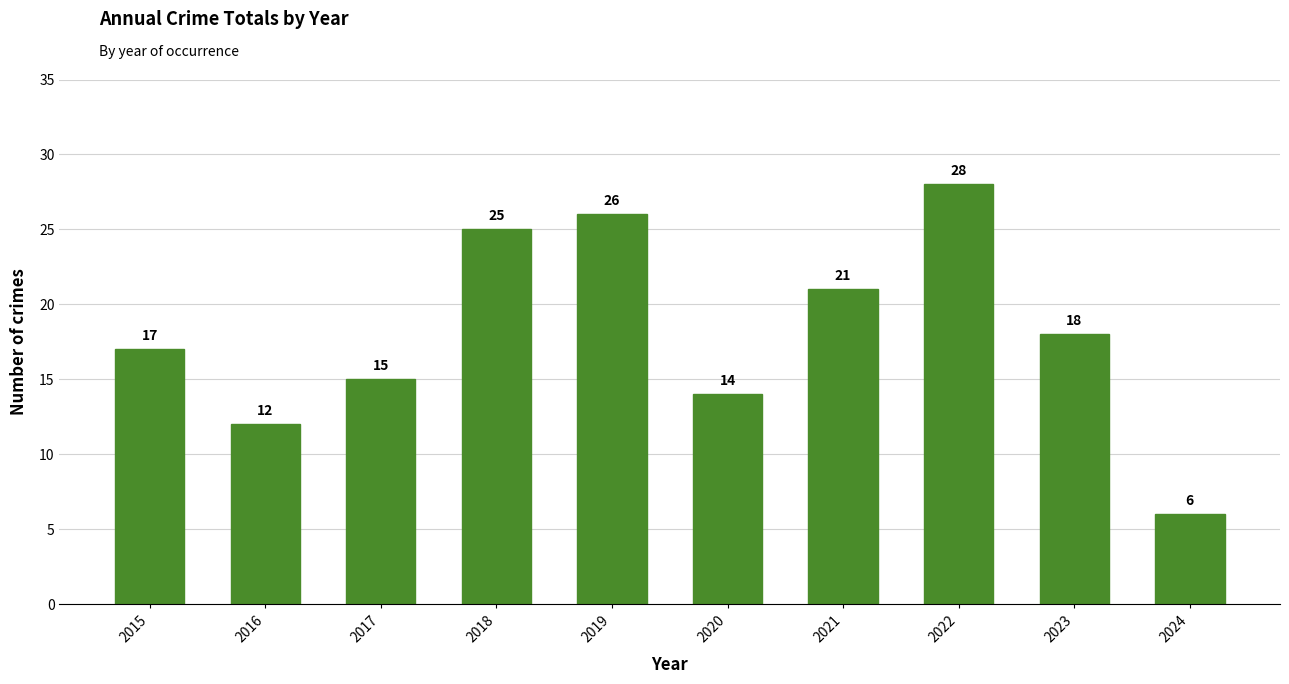

What is the sum of all values?

182